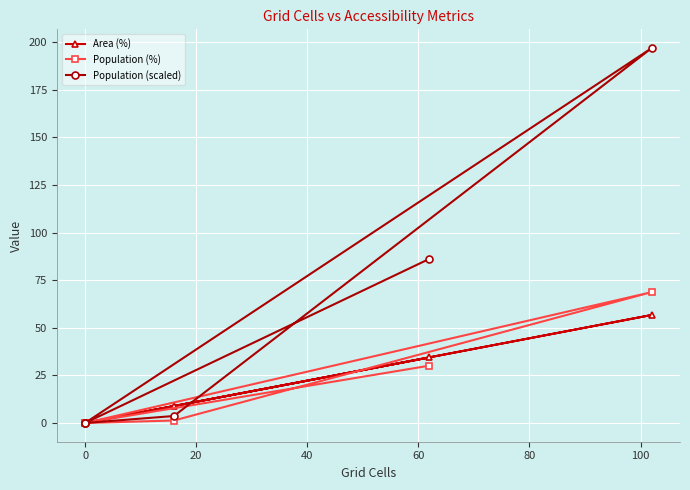

How many lines are shown in the chart?

3